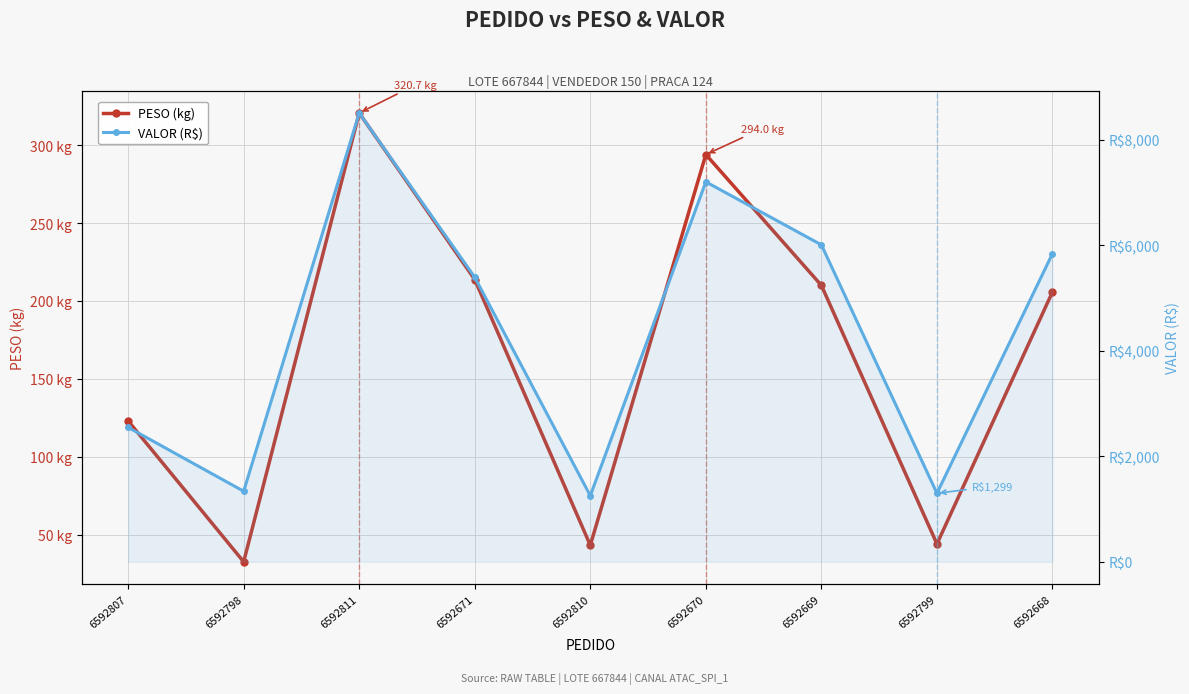

Between 6592669 and 6592671, which is larger?

6592671